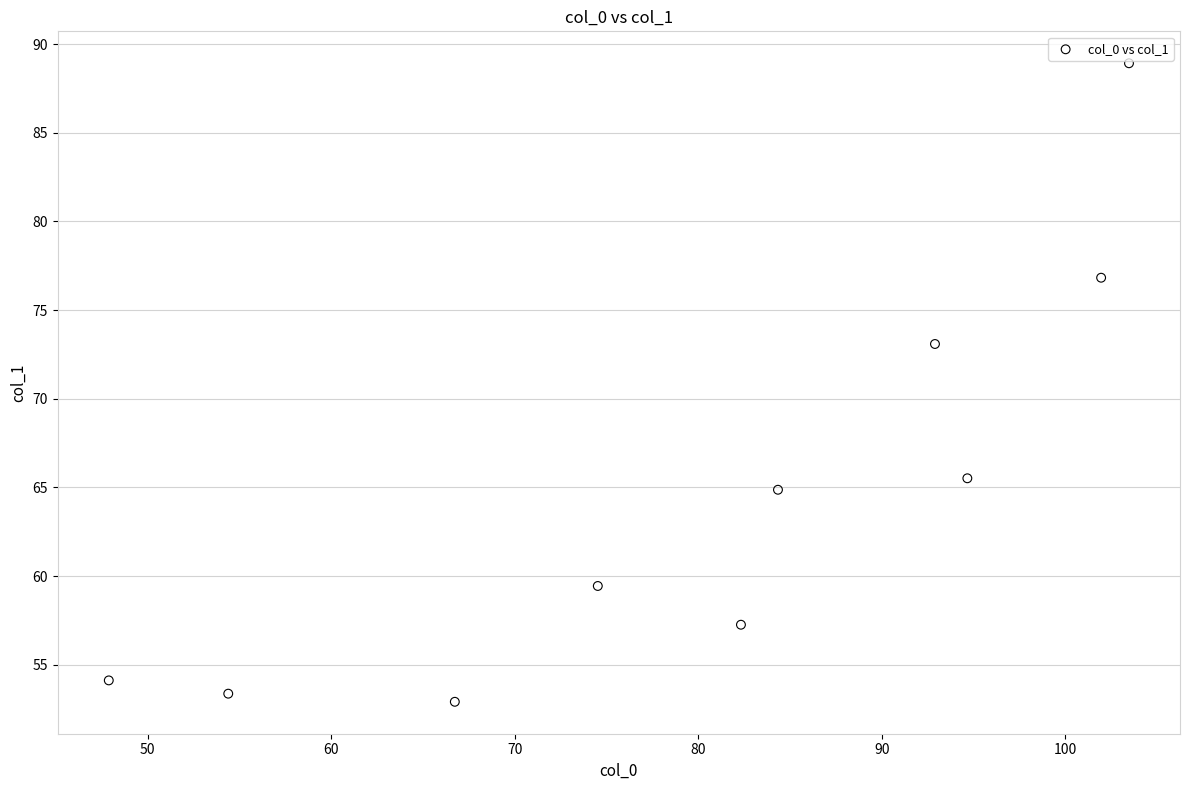

What Y value in the scatter plot is closest to 70?

73.1